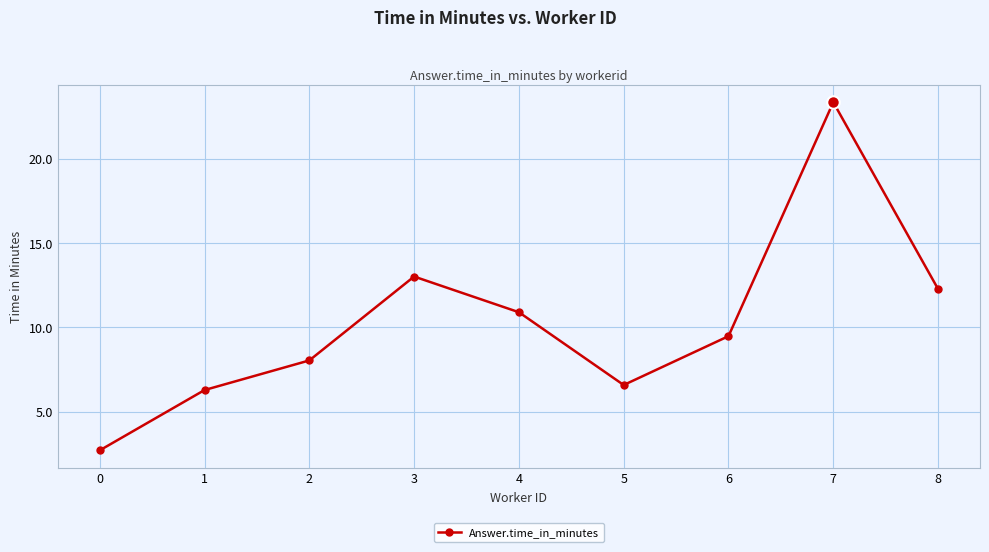

What is the average value?

10.3